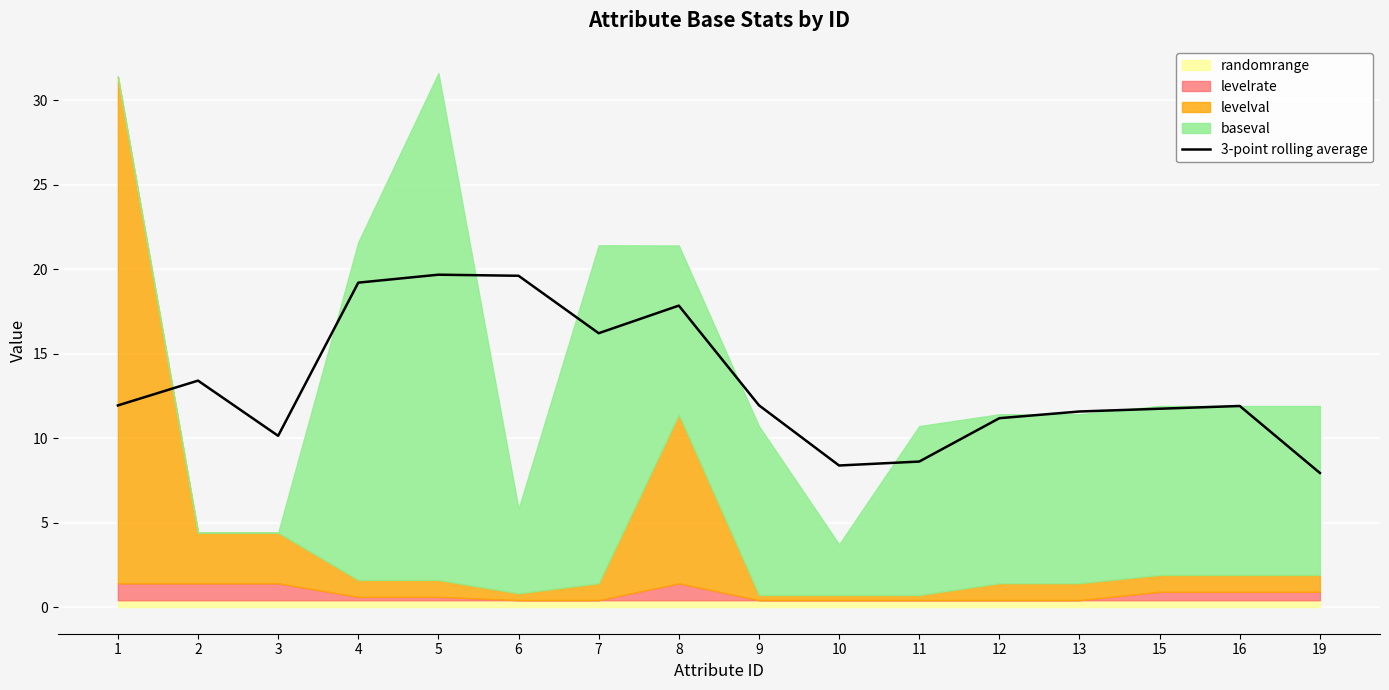

What is the average value?

13.2